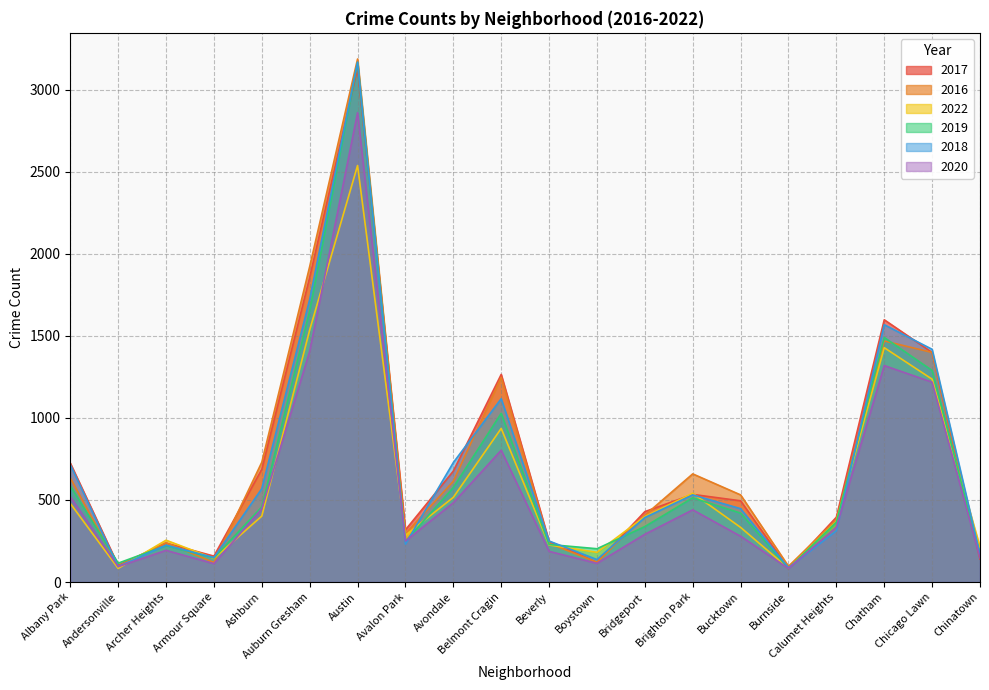

What is the sum of all 2019 values?

13296